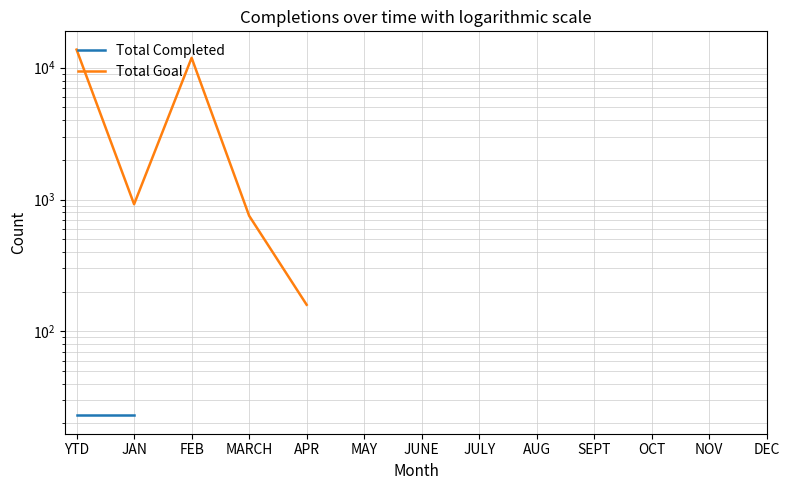

Where is the first local minimum for Total Goal?

JAN